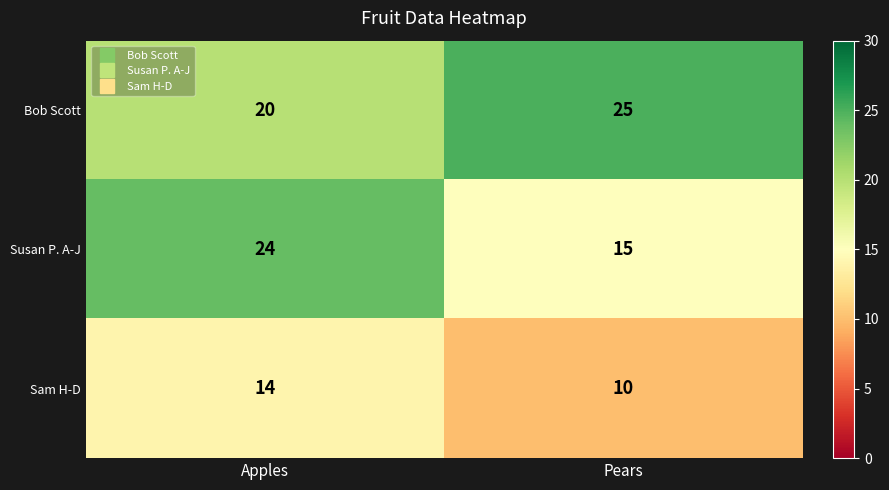

True or false: Bob Scott has a value of 34 at Pears.

False